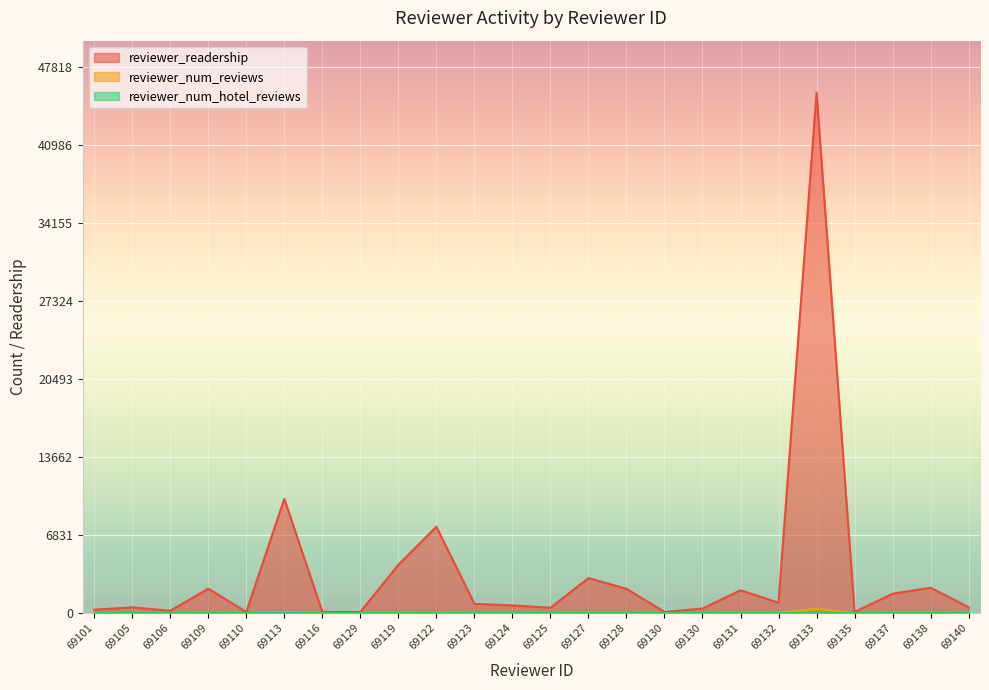

Reading left to right, what are all the values shown in this chart?

reviewer_readership: 69101=300	69105=502	69106=205	69109=2139	69110=100	69113=10004	69116=100	69129=100	69119=4220	69122=7562	69123=810	69124=671	69125=470	69127=3060	69128=2125	69130=100	69130=400	69131=1994	69132=904	69133=45541	69135=101	69137=1692	69138=2221	69140=514
reviewer_num_reviews: 69101=3	69105=5	69106=2	69109=21	69110=1	69113=96	69116=1	69129=1	69119=42	69122=31	69123=8	69124=6	69125=3	69127=29	69128=14	69130=1	69130=4	69131=19	69132=9	69133=398	69135=1	69137=12	69138=22	69140=5
reviewer_num_hotel_reviews: 69101=3	69105=5	69106=1	69109=6	69110=1	69113=25	69116=1	69129=1	69119=14	69122=31	69123=1	69124=5	69125=3	69127=26	69128=13	69130=1	69130=1	69131=7	69132=3	69133=70	69135=1	69137=3	69138=20	69140=1